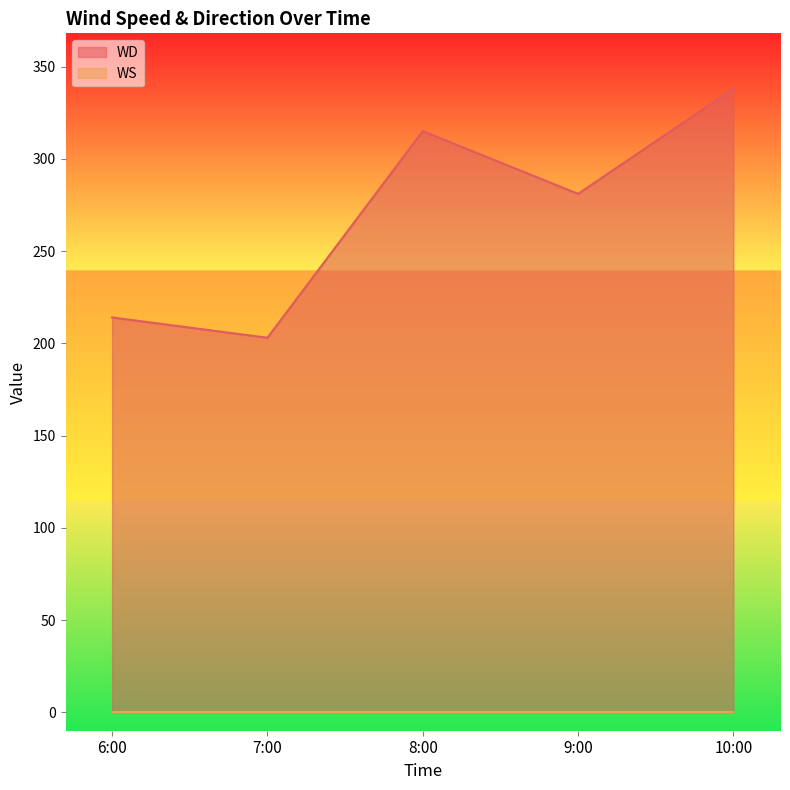

What is the change in value from 6:00 to 10:00?

+124